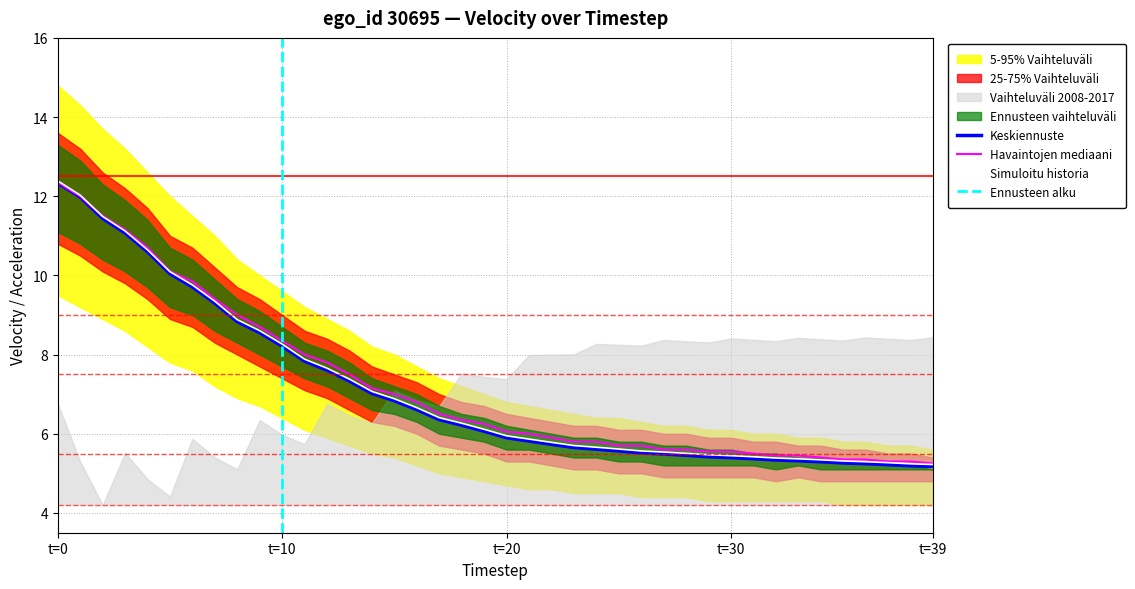

True or false: velocity_upper has a value of 9.2 at 22.

False